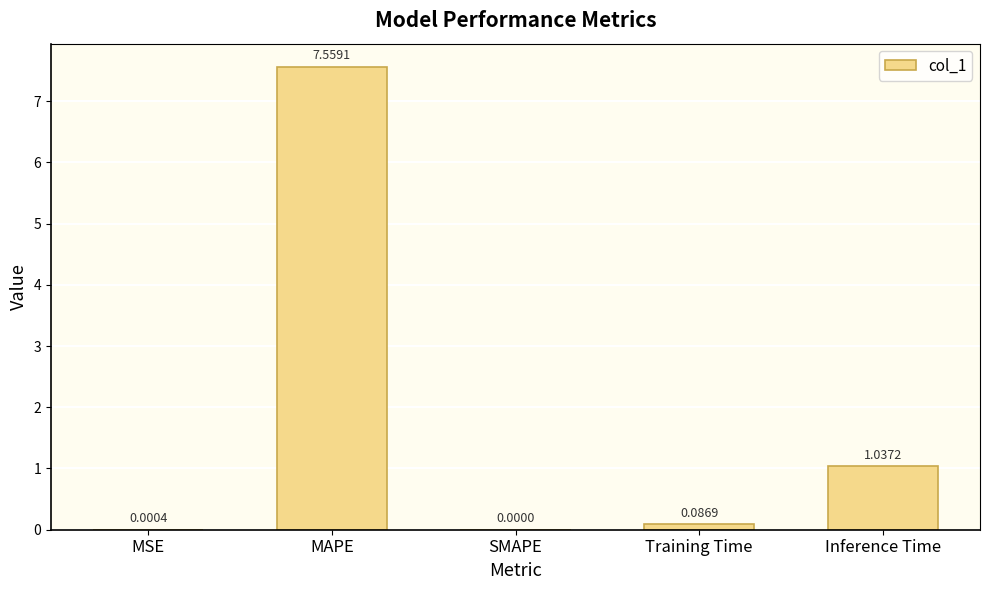

What is the change in value from MSE to Inference Time?

+1.0